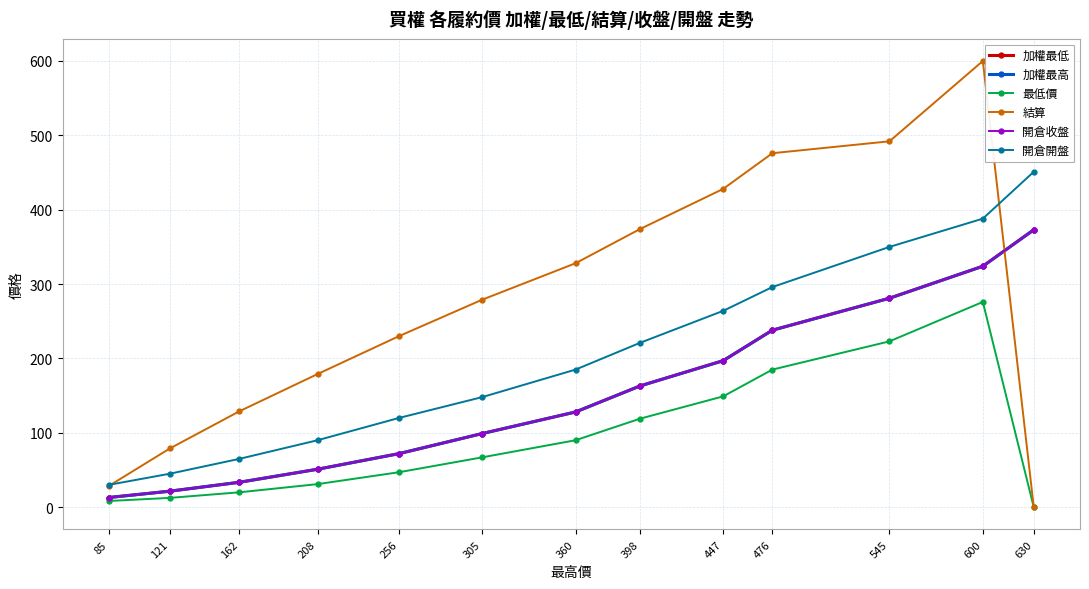

Which category has the highest value across all series?

600